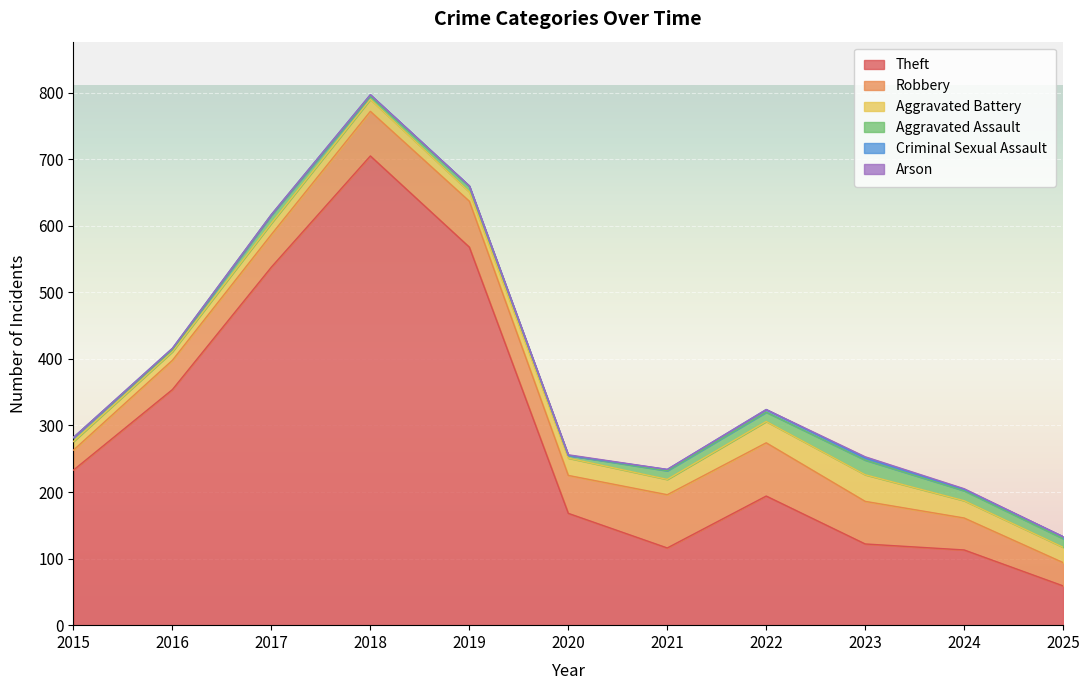

How many lines are shown in the chart?

6